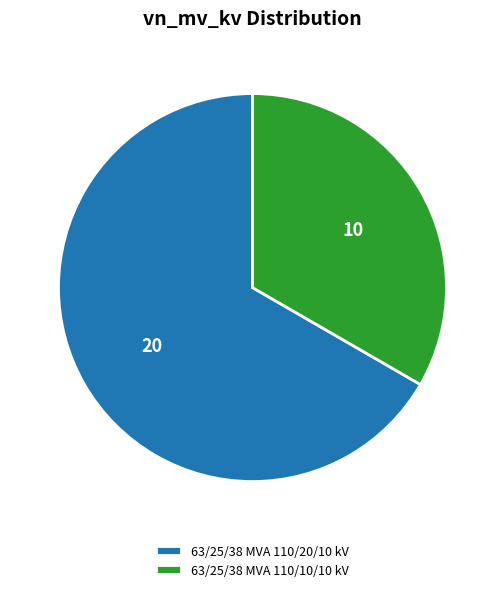

Is there a majority slice in this chart?

Yes